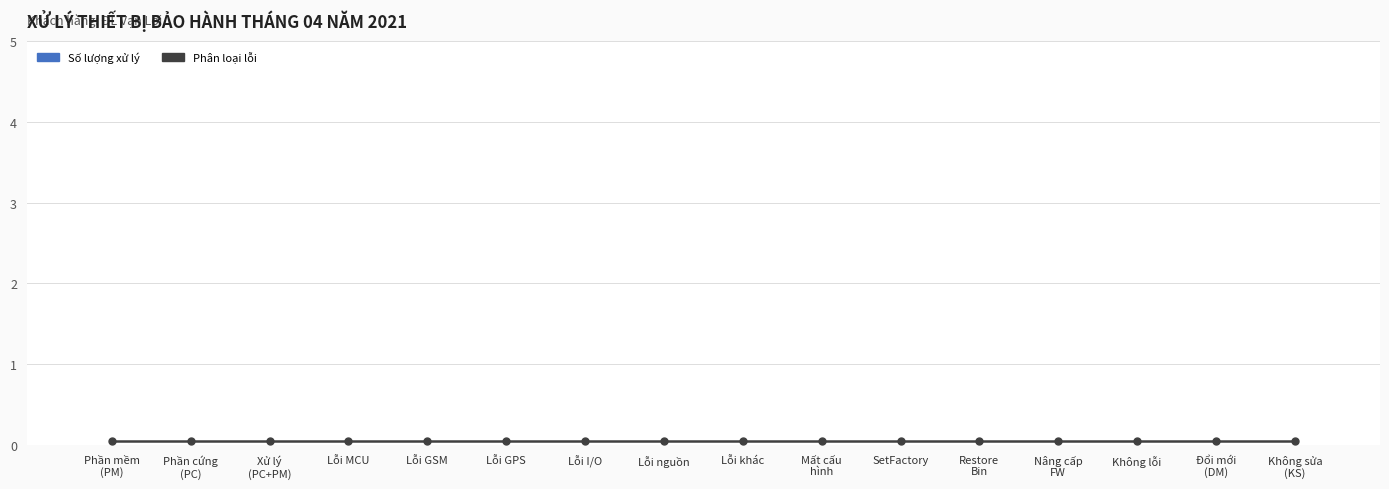

At which label does Phân loại lỗi reach its peak?

Phần mềm
(PM)